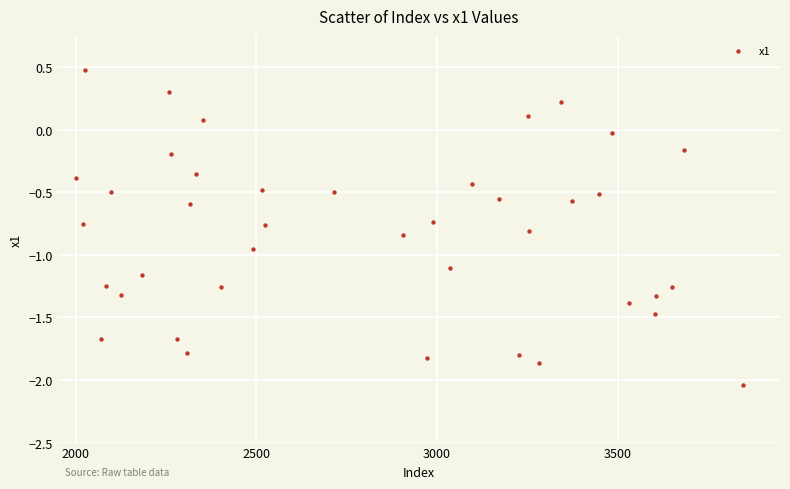

What is the range of X values (max minus min)?

1847.0